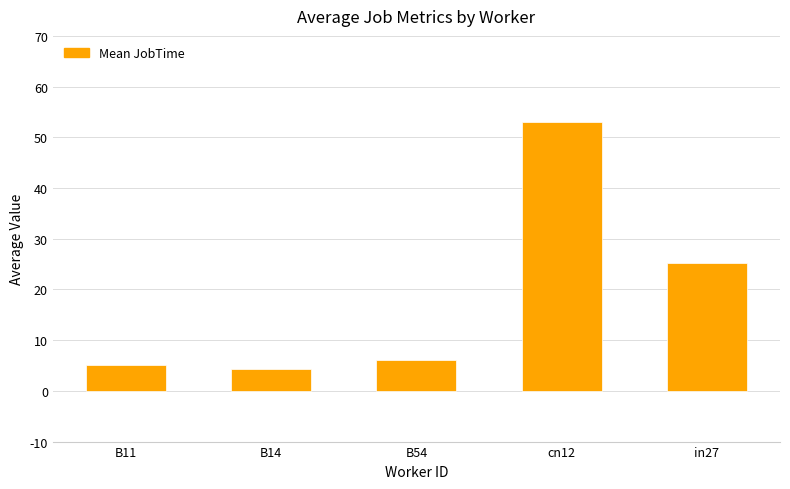

Which has a higher value, B54 or B14?

B54